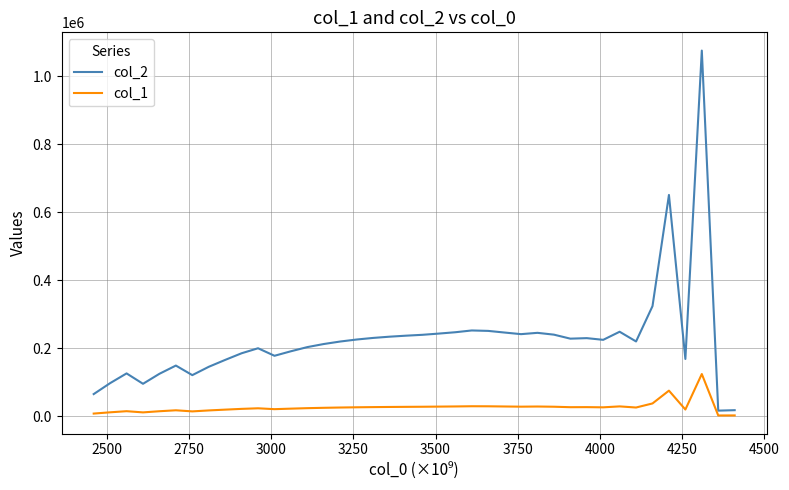

What is the greatest value displayed?

1075866.7